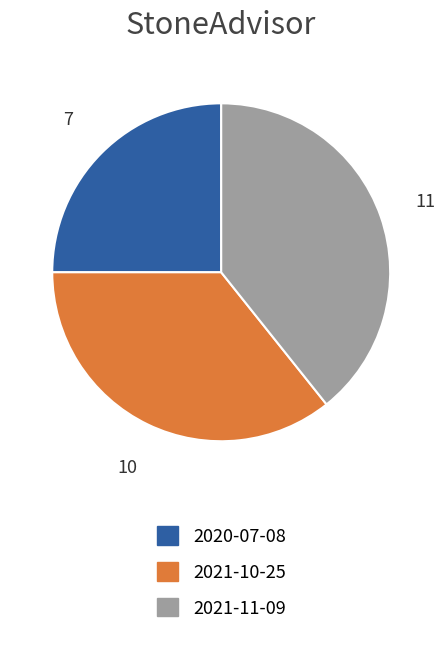

Does any single category account for the majority?

No